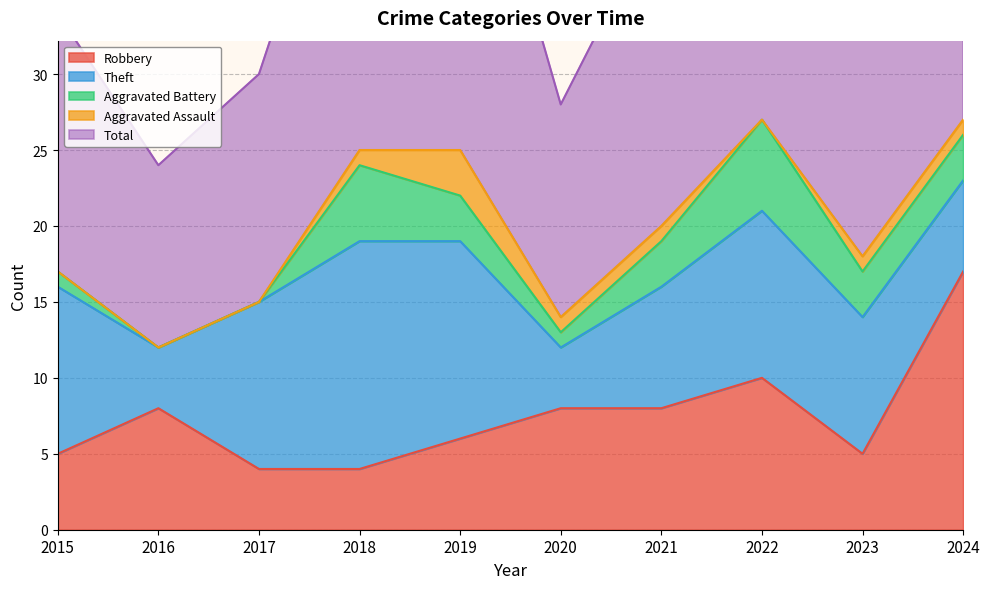

At which category is the sum across all series the highest?

2022